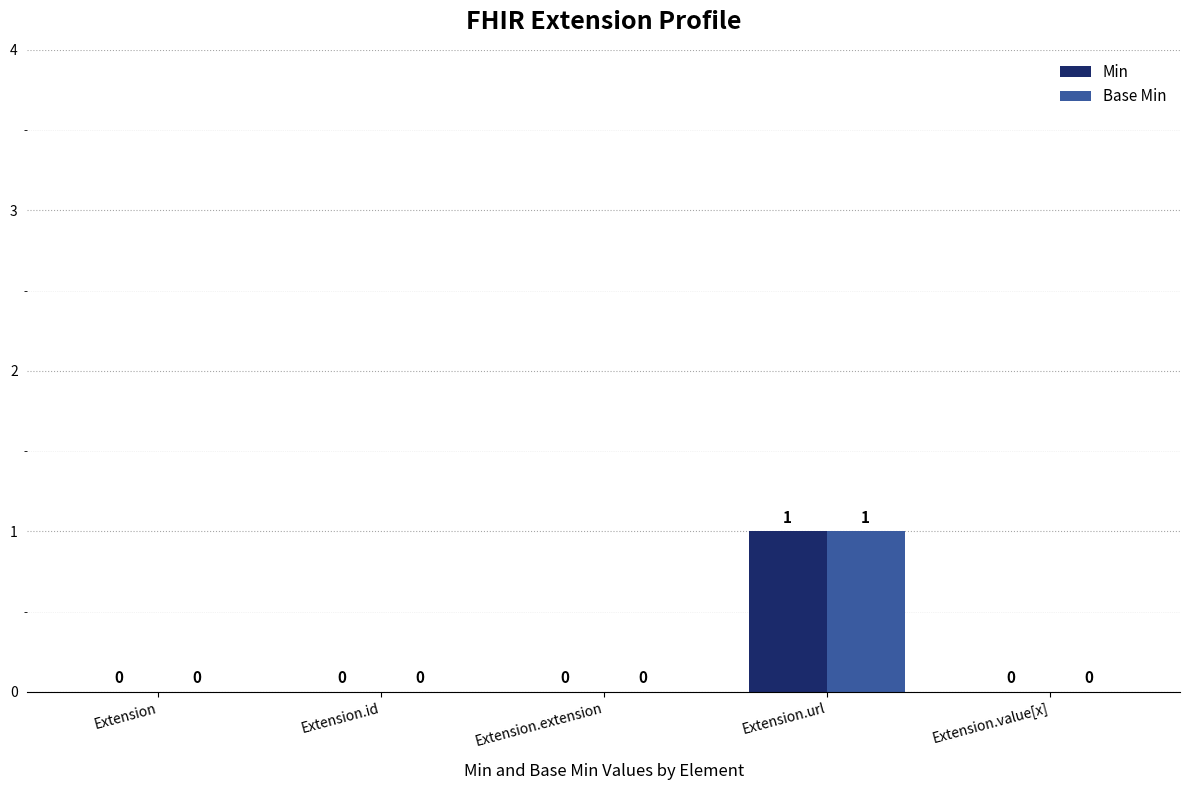

Which category has the highest value in the Min series?

Extension.url